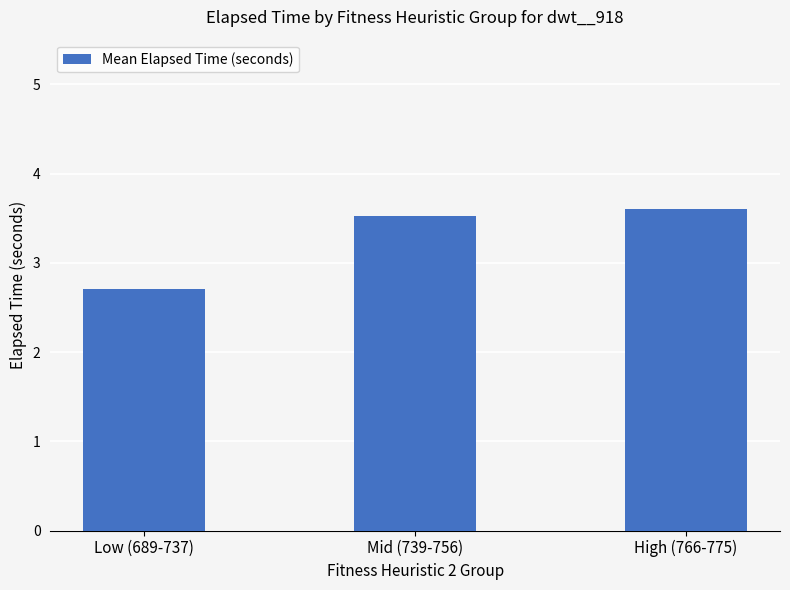

Reading right to left, list all the values displayed in this chart.

High (766-775)=3.6	Mid (739-756)=3.5	Low (689-737)=2.7